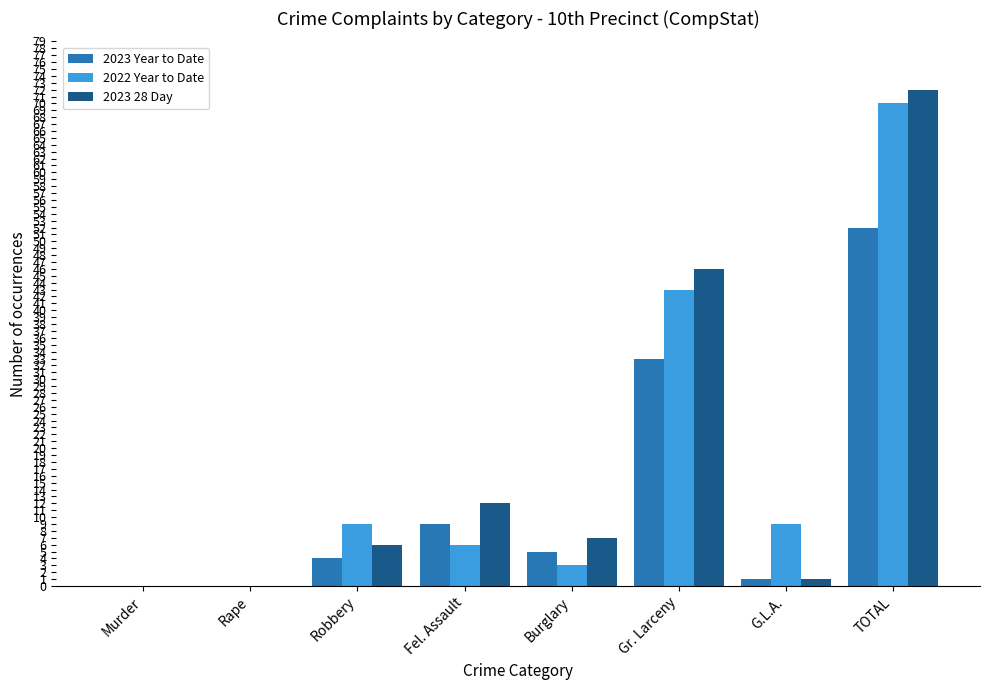

What is the sum of all 2022 Year to Date values?

140